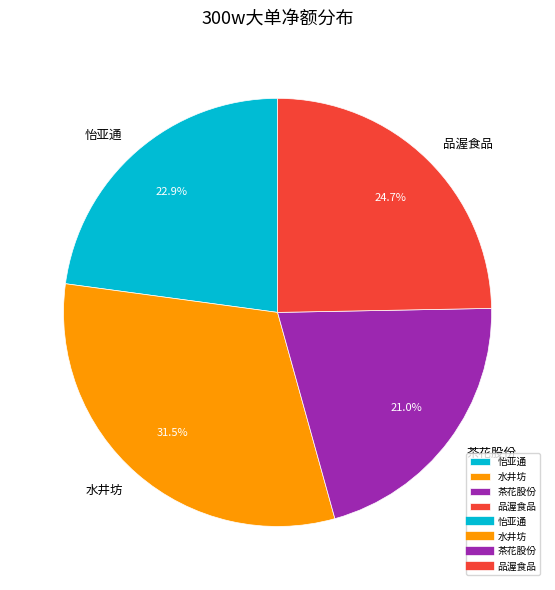

Which category has the biggest portion of the pie?

水井坊